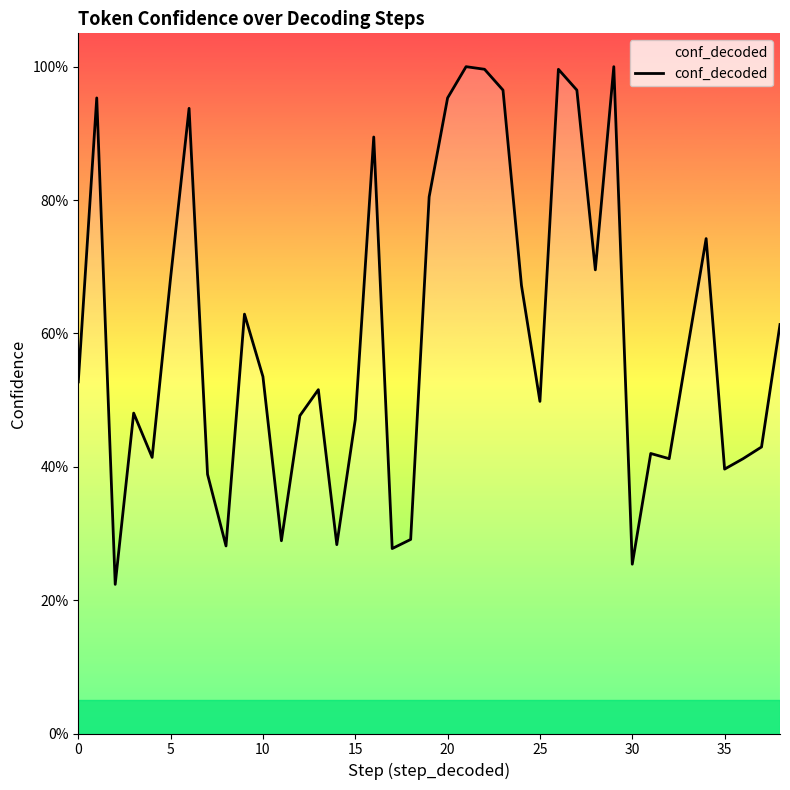

What is the sum of all values?

23.4